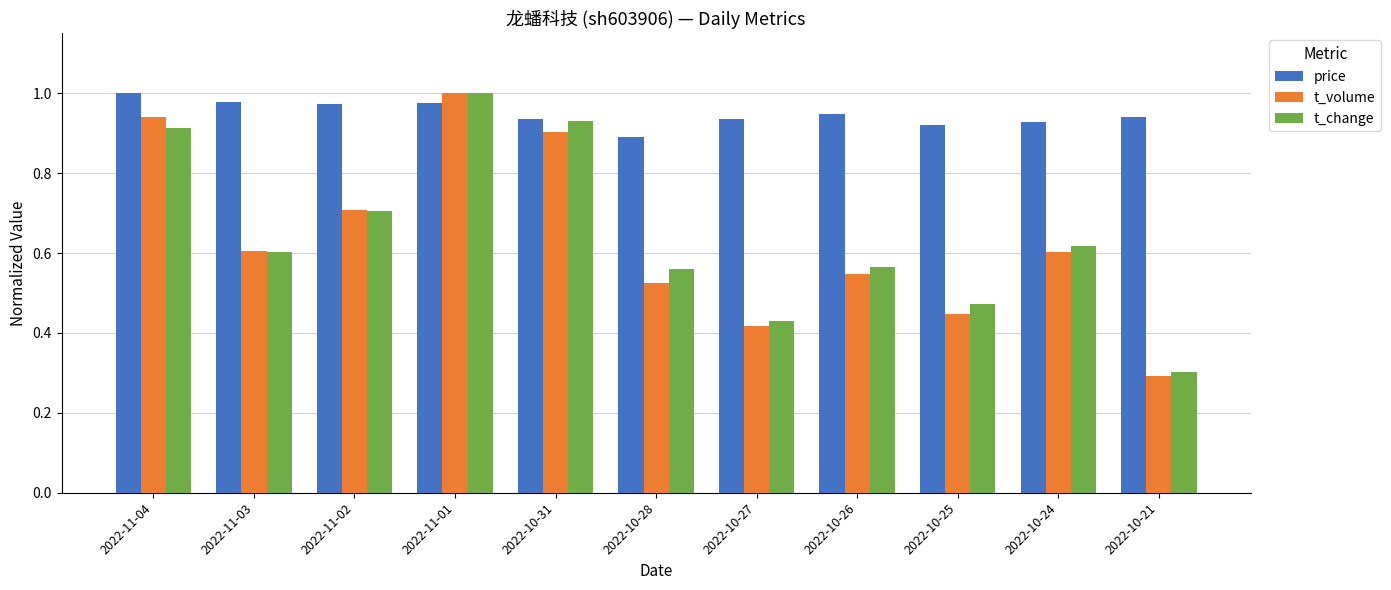

What are all the series names shown in the legend?

price, t_volume, t_change